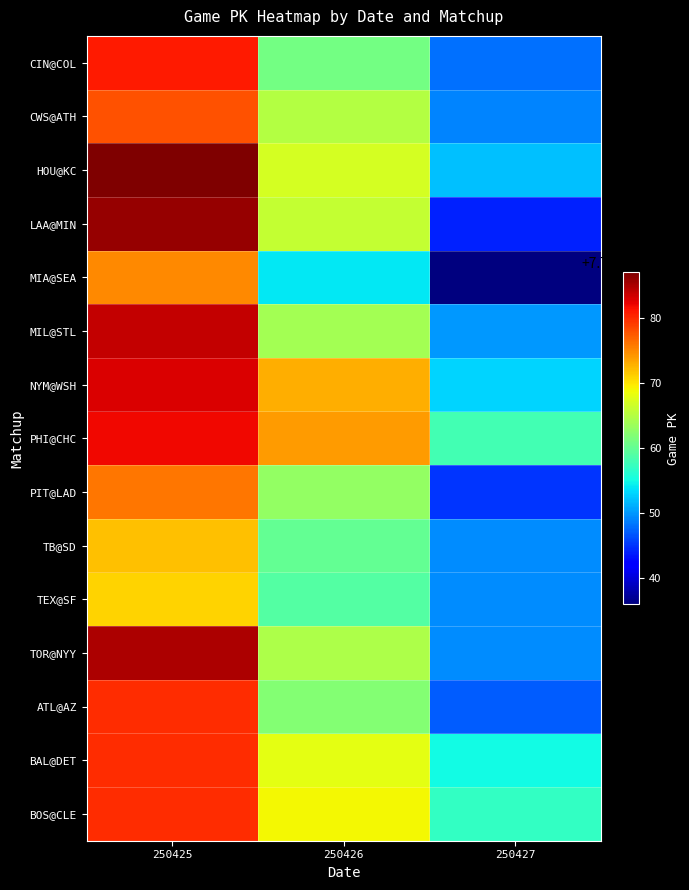

What is the difference between the highest and lowest values at 250427?

22.0